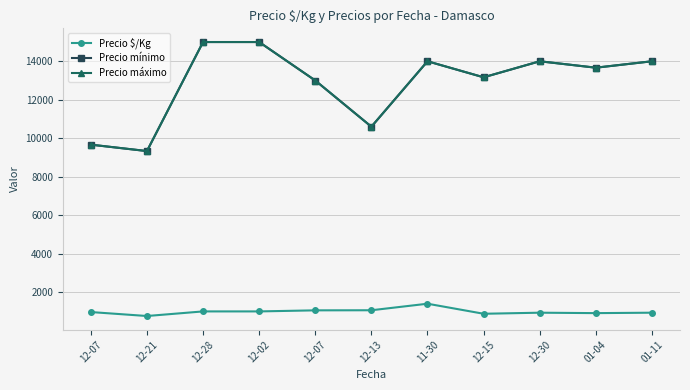

Between 11-30 and 12-02, which is larger?

11-30